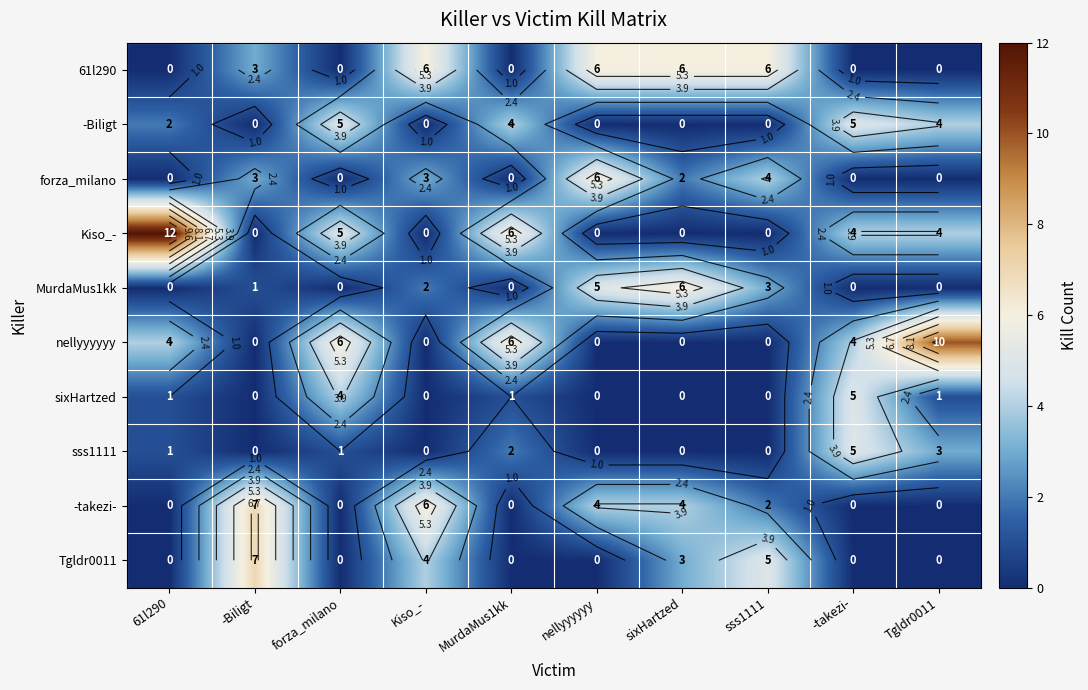

Where is MurdaMus1kk nearest to the value 3?

sss1111